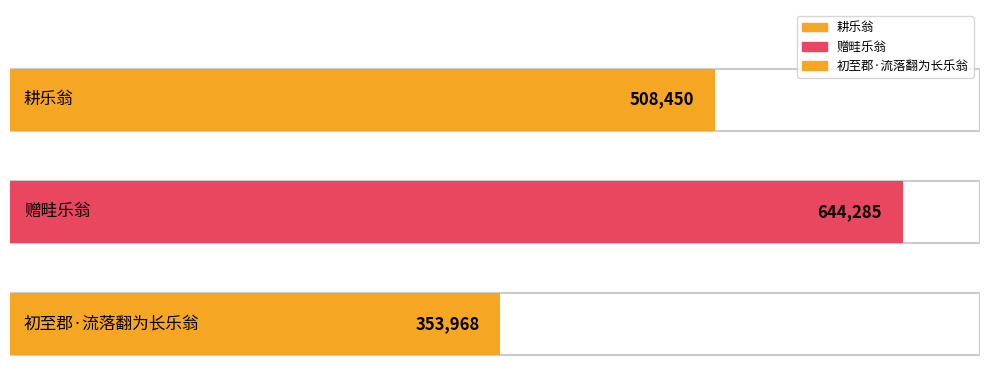

How many bars are there in total?

3